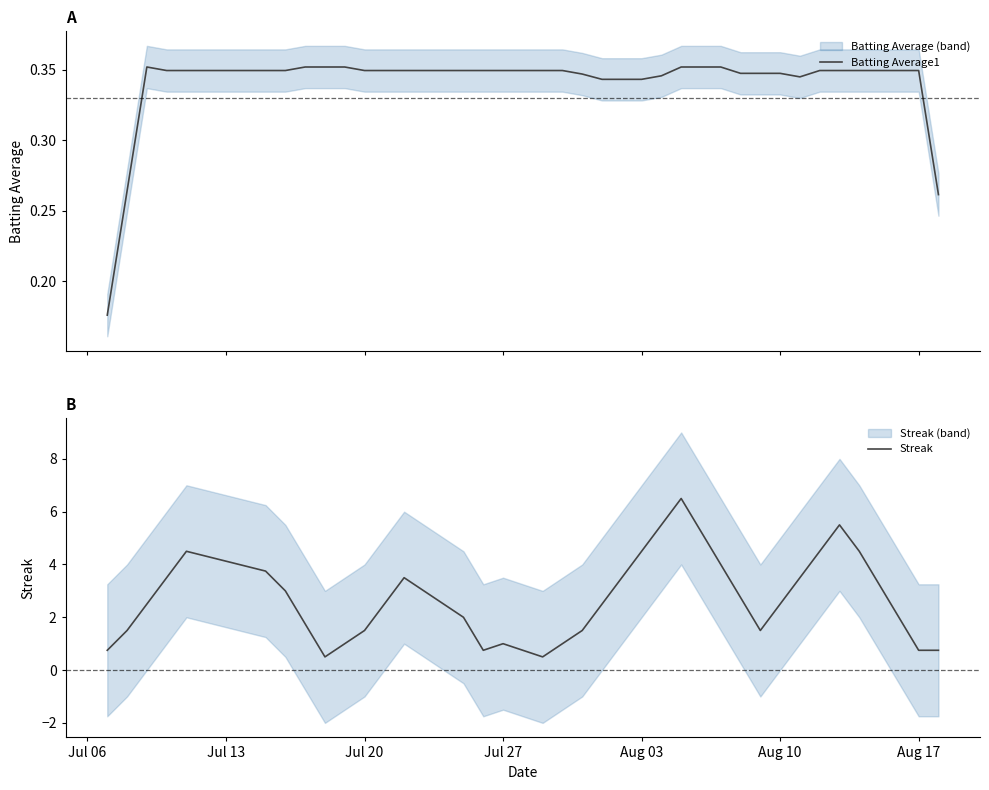

What are all the series names shown in the legend?

Batting Average1, Streak